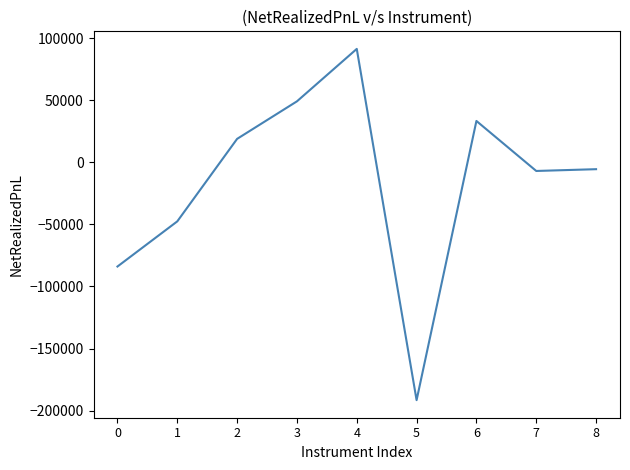

What is the difference between the maximum and minimum values?

282806.0